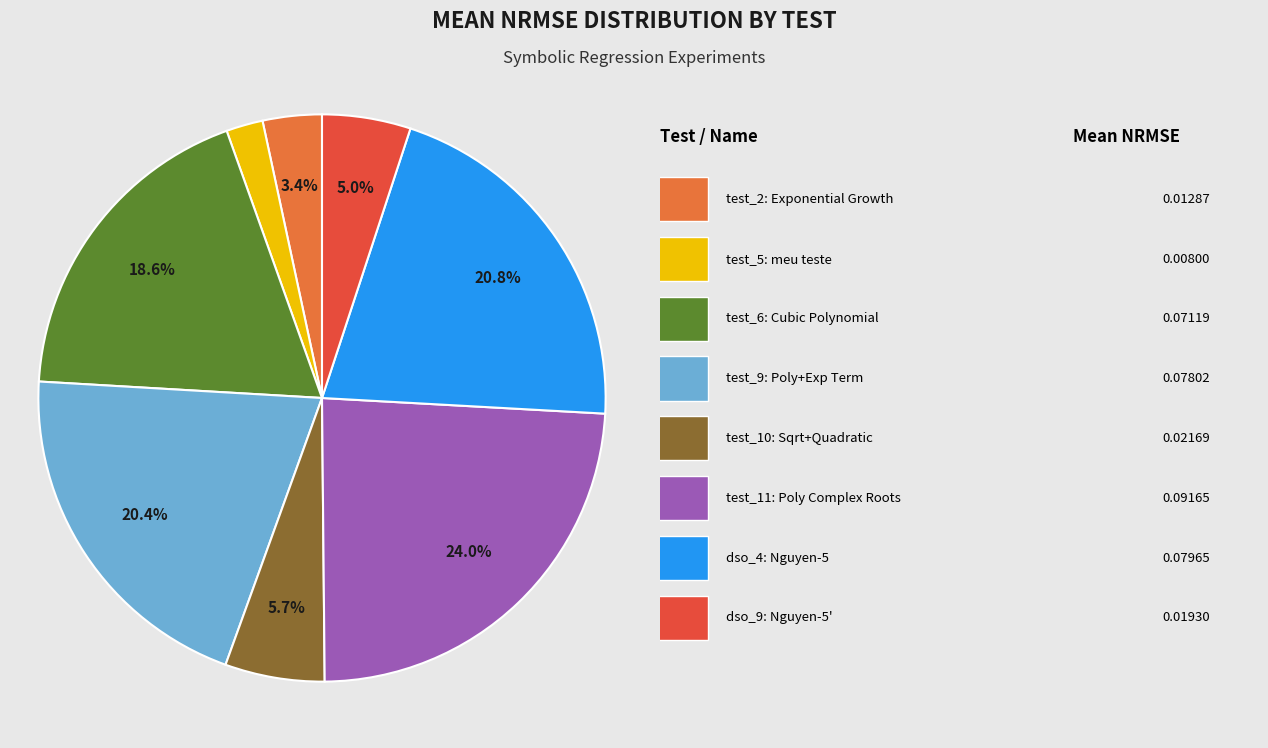

Is there a majority slice in this chart?

No